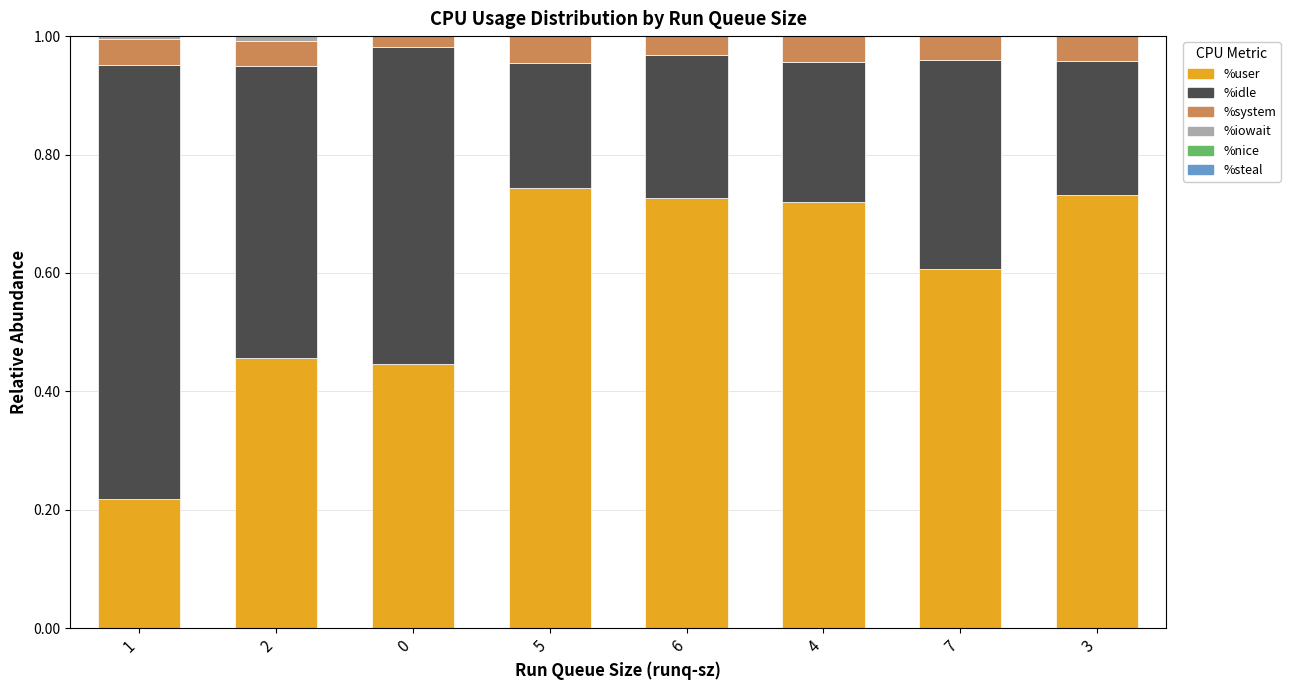

Is it true that %user equals 0.6 at 7?

True